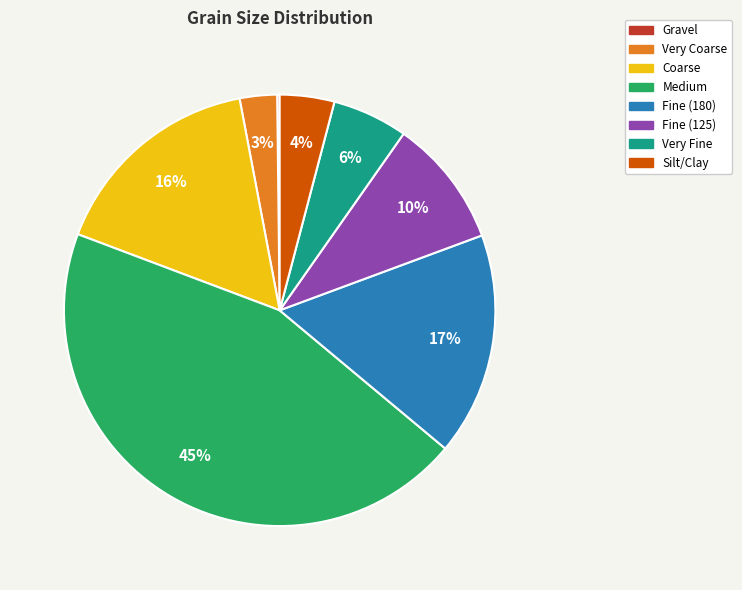

Does any single category account for the majority?

No